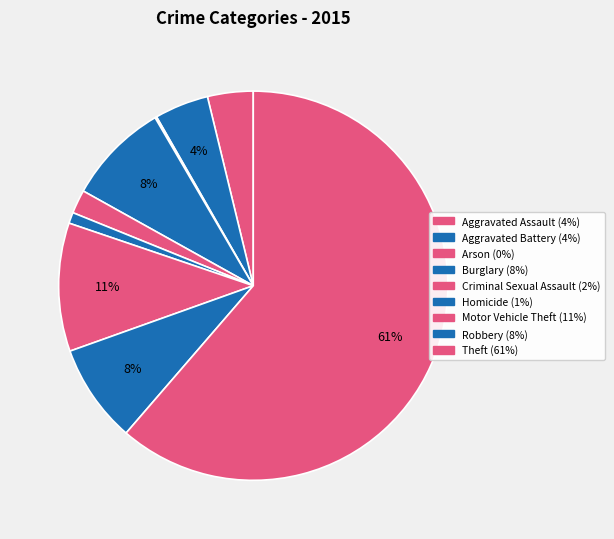

Which category has the smallest portion of the pie?

Arson